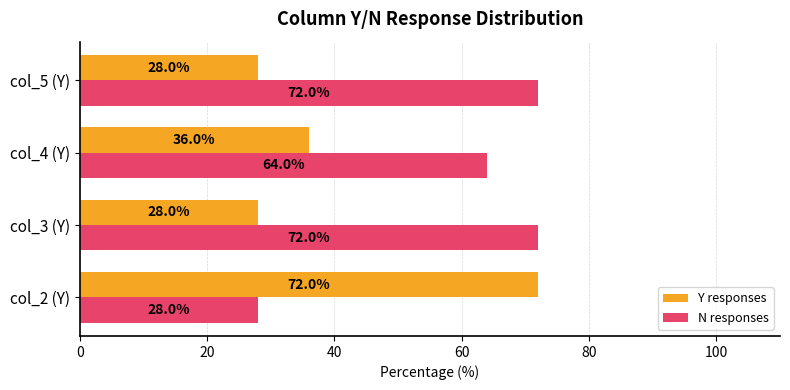

At which label does Y responses reach its peak?

col_2 (Y)